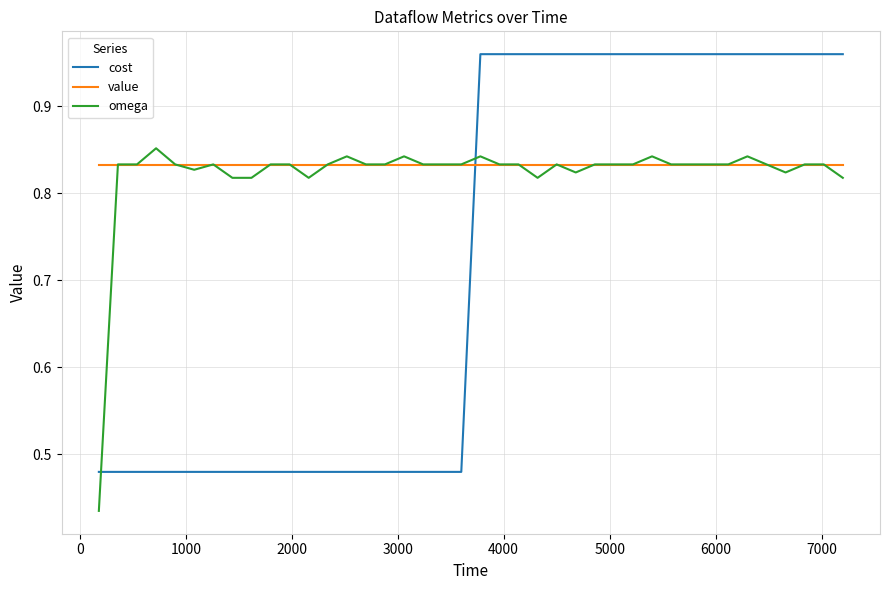

Which series has the largest range (max minus min)?

cost